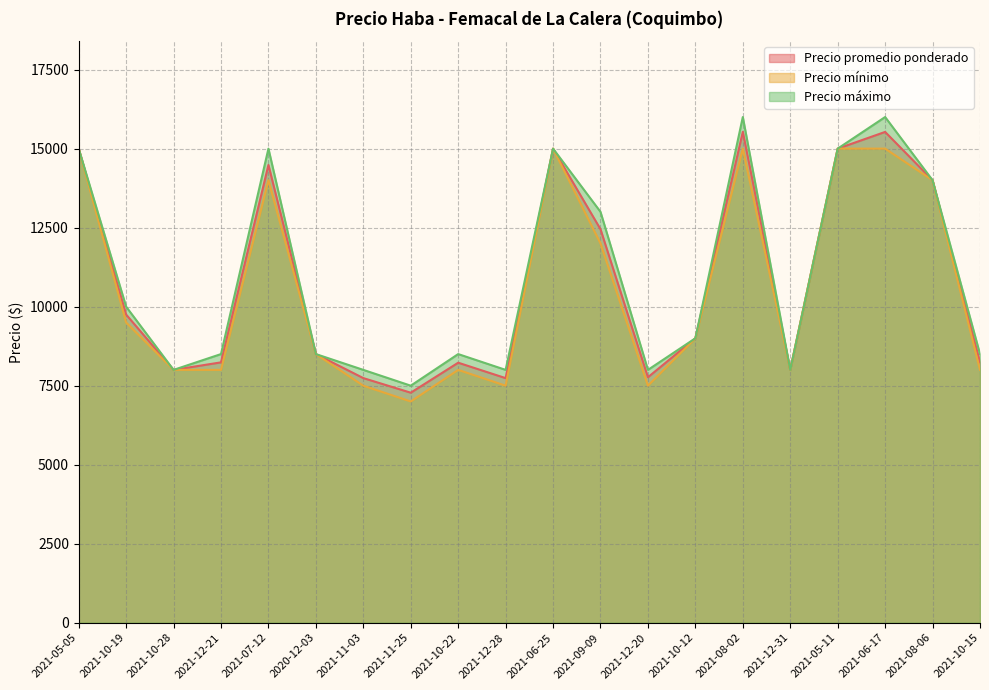

At which category does the chart reach its peak across all series?

2021-08-02